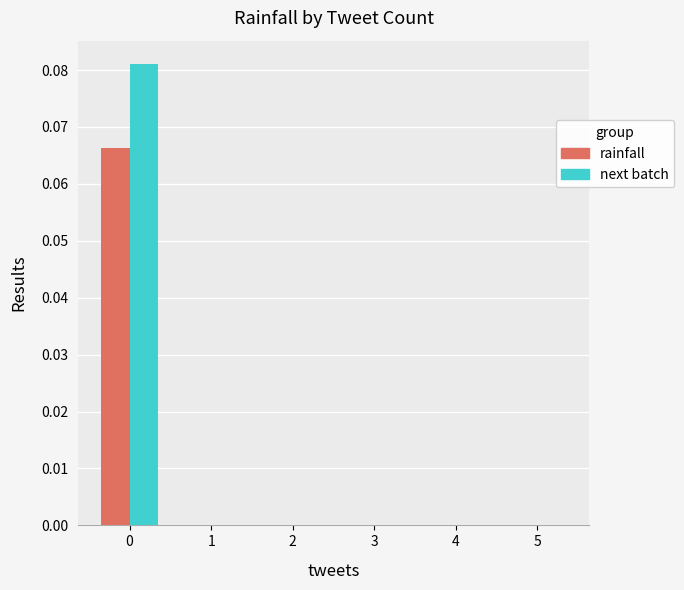

Reading left to right, list all the values displayed in this chart.

rainfall (mm/30min): 0=0.1	1=0.0	2=0.0	3=0.0	4=0.0	5=0.0
Next batch rainfall (mm/30min): 0=0.1	1=0.0	2=0.0	3=0.0	4=0.0	5=0.0